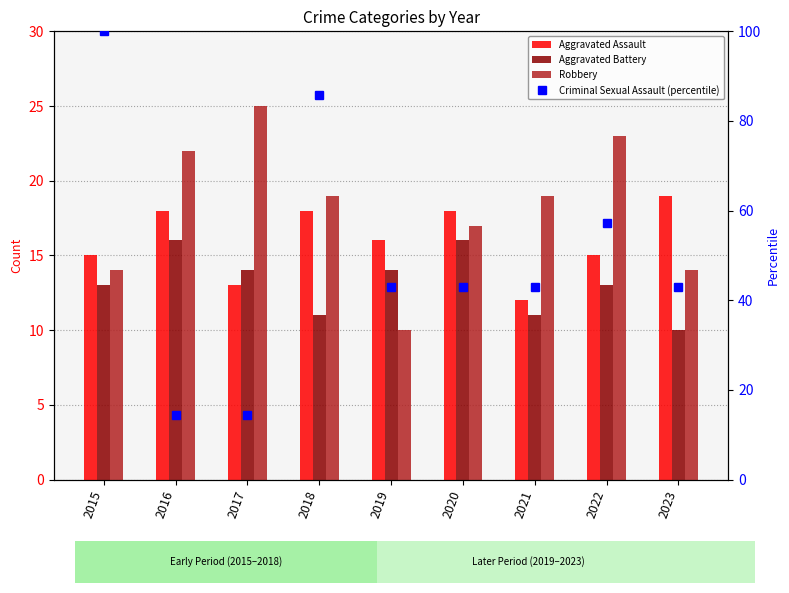

Which series has the largest range (max minus min)?

Criminal Sexual Assault (percentile)